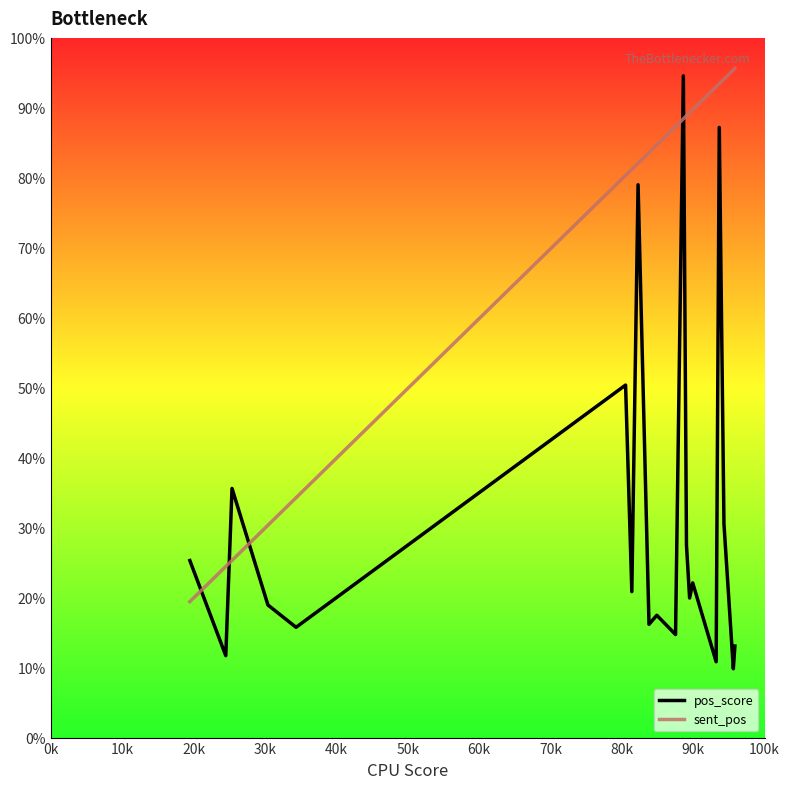

Rank the series by their average value, from highest to lowest.

sent_pos, pos_score